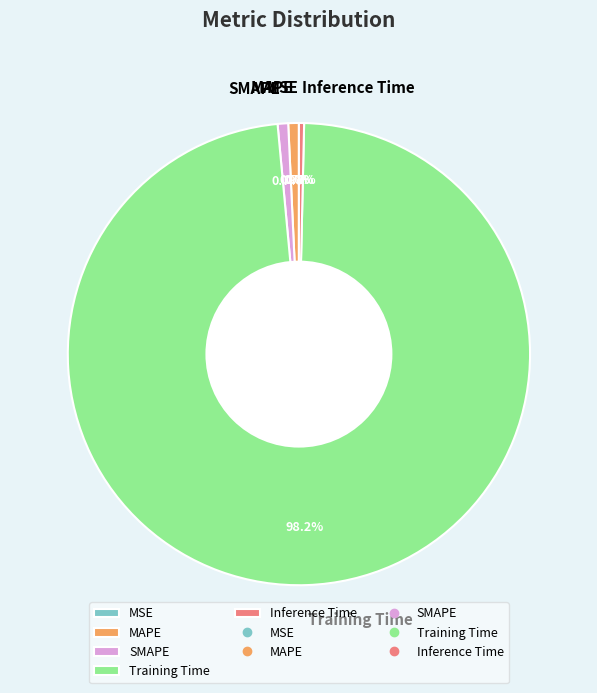

Which slice is the largest?

Training Time